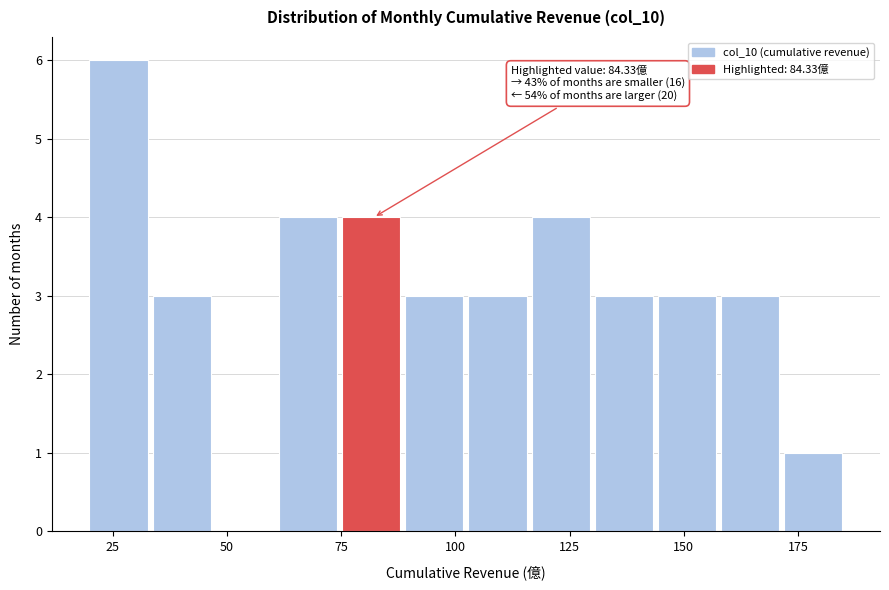

Around what value on the x-axis is the tallest bar? Give the approximate position of its centre, as read against the axis.

25